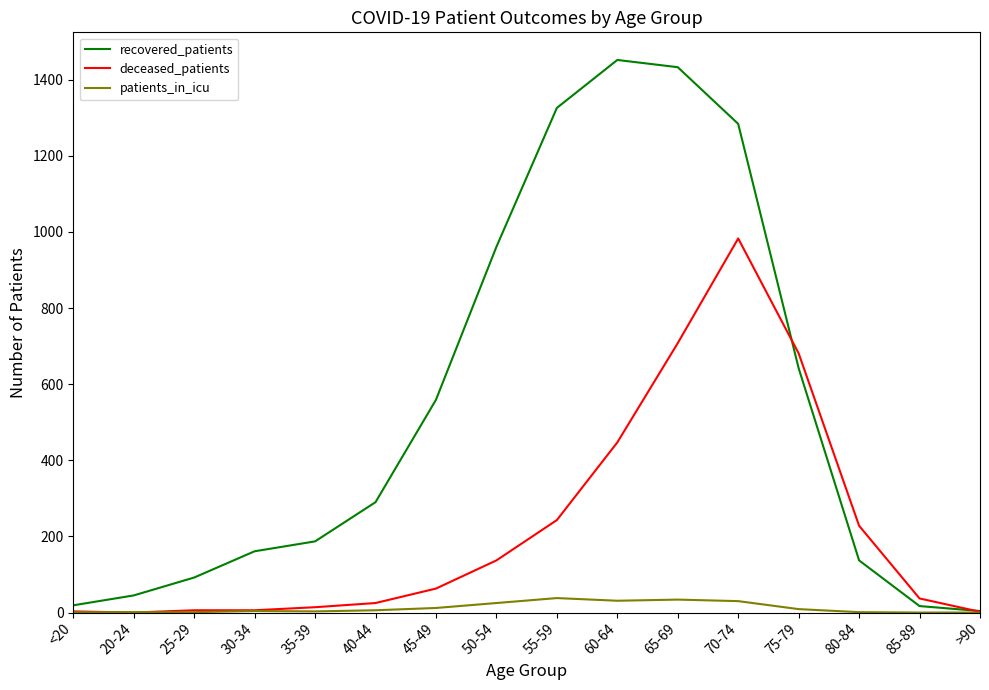

At which label does deceased_patients reach its peak?

70-74